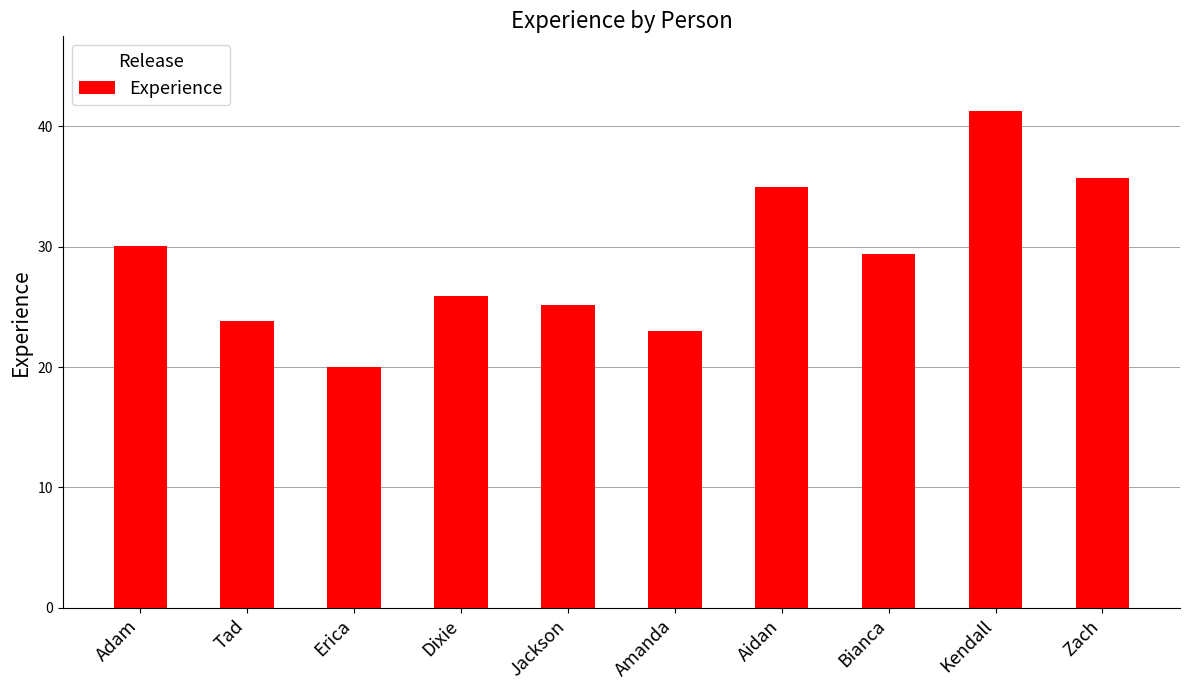

At which category does the chart reach its minimum across all series?

Erica